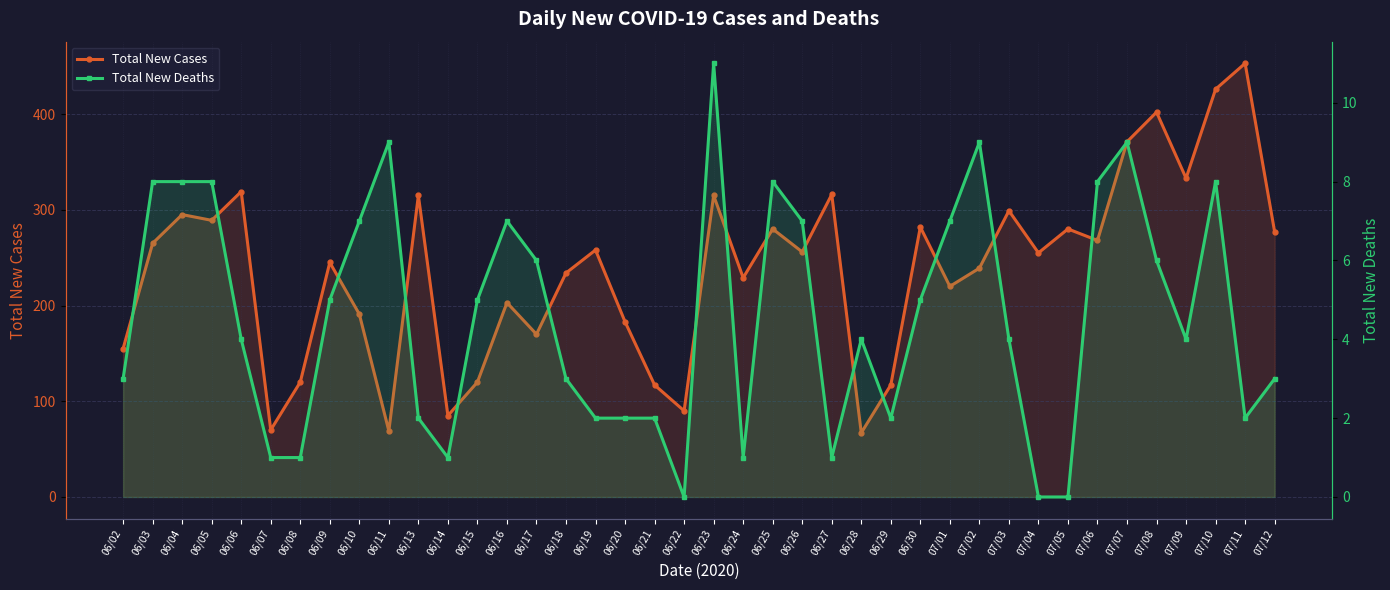

At how many categories does at least one series exceed 288?

12